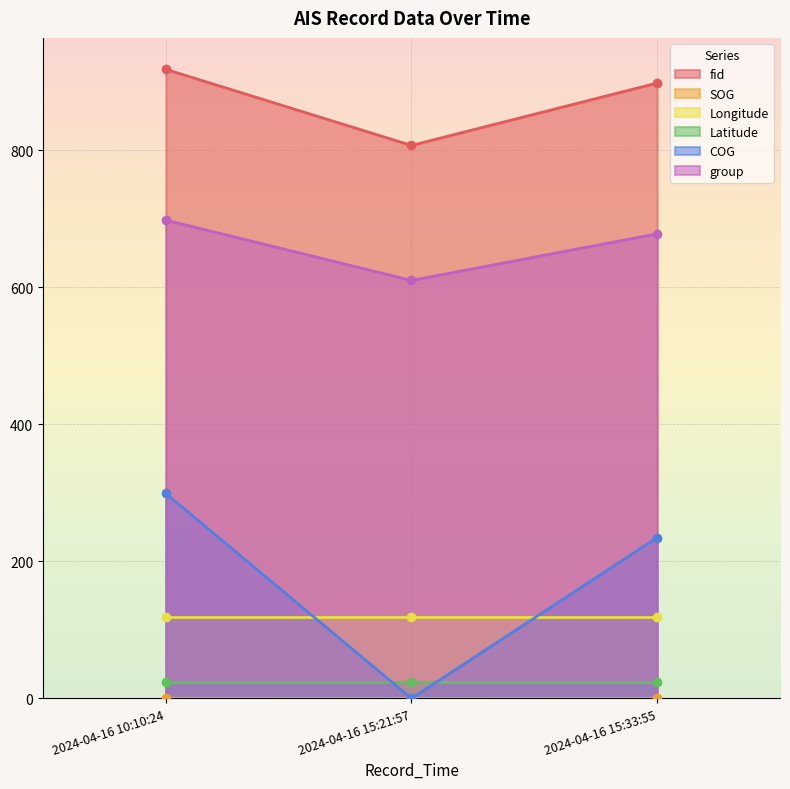

At which label is COG closest to 149?

2024-04-16 15:33:55